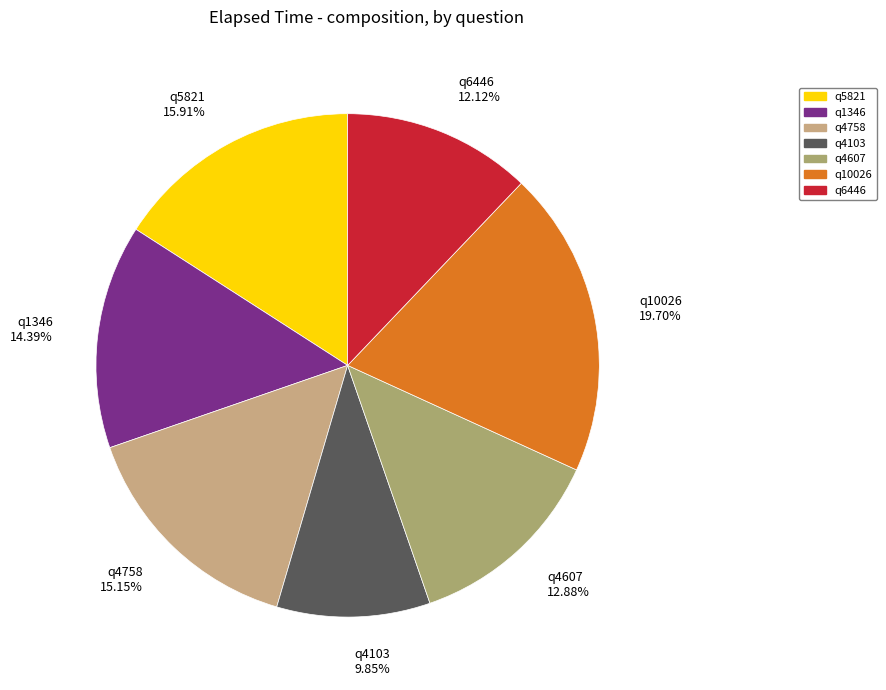

What percentage do q4758 and q5821 together represent?

31.1%